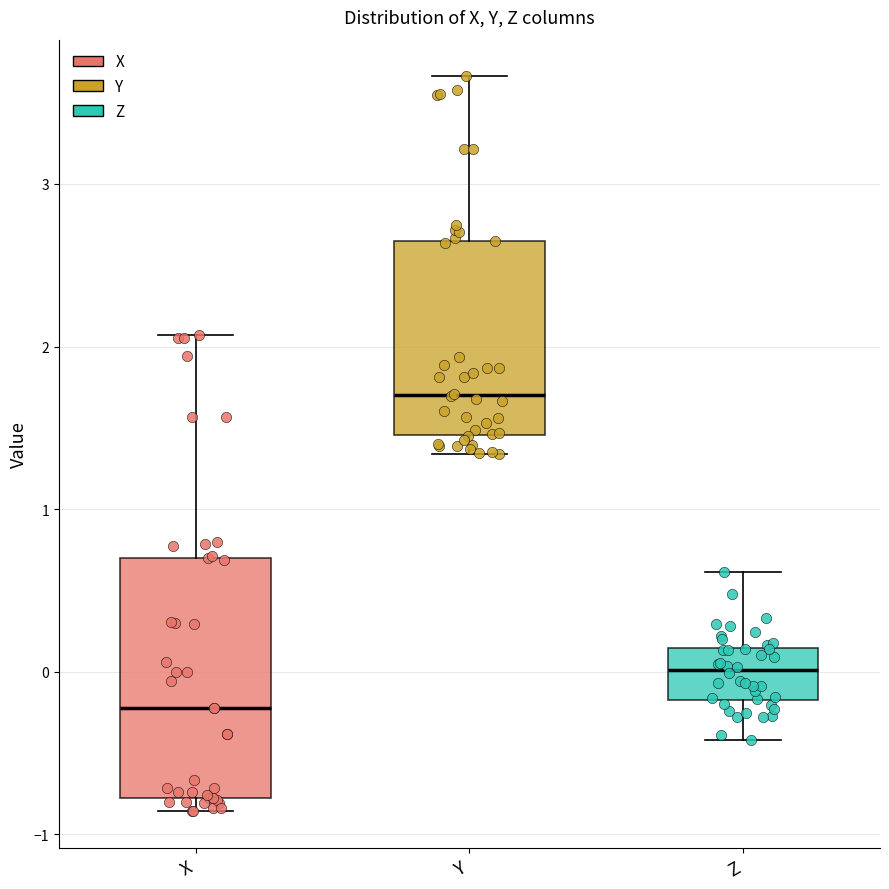

Comparing the boxes themselves (not the whiskers), which one is the tallest?

X